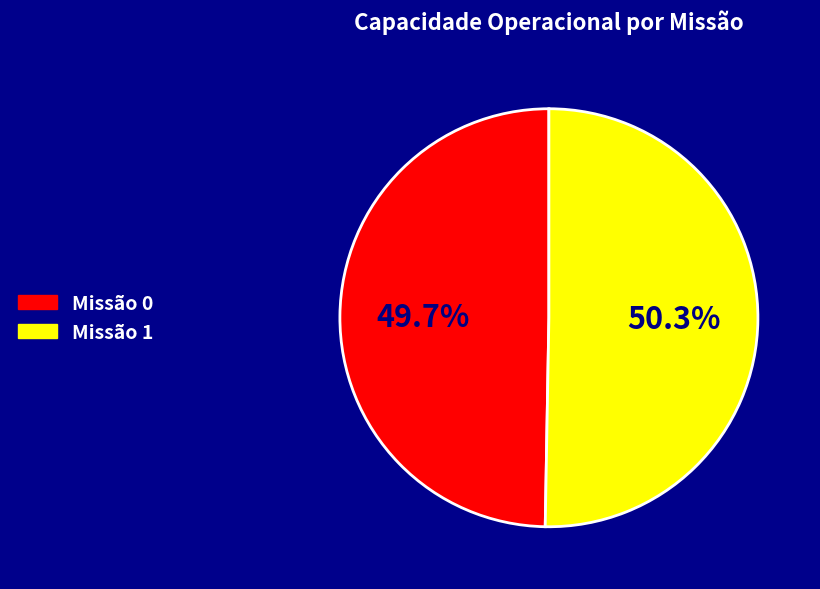

Count the number of slices in the pie.

2